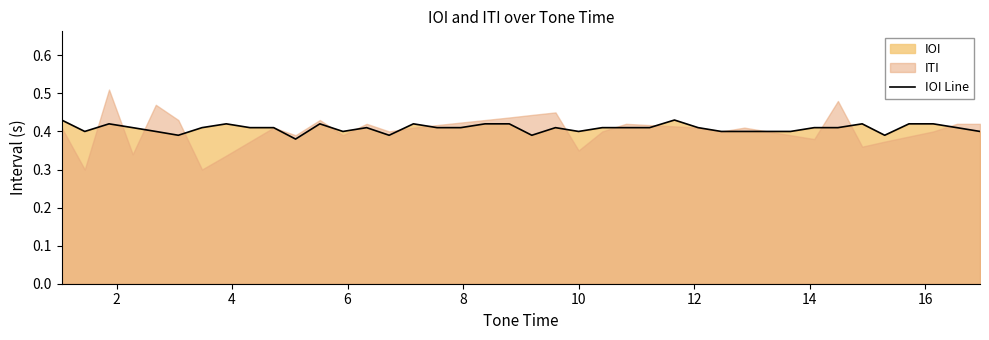

True or false: the data has more than 0 interior local peaks.

True